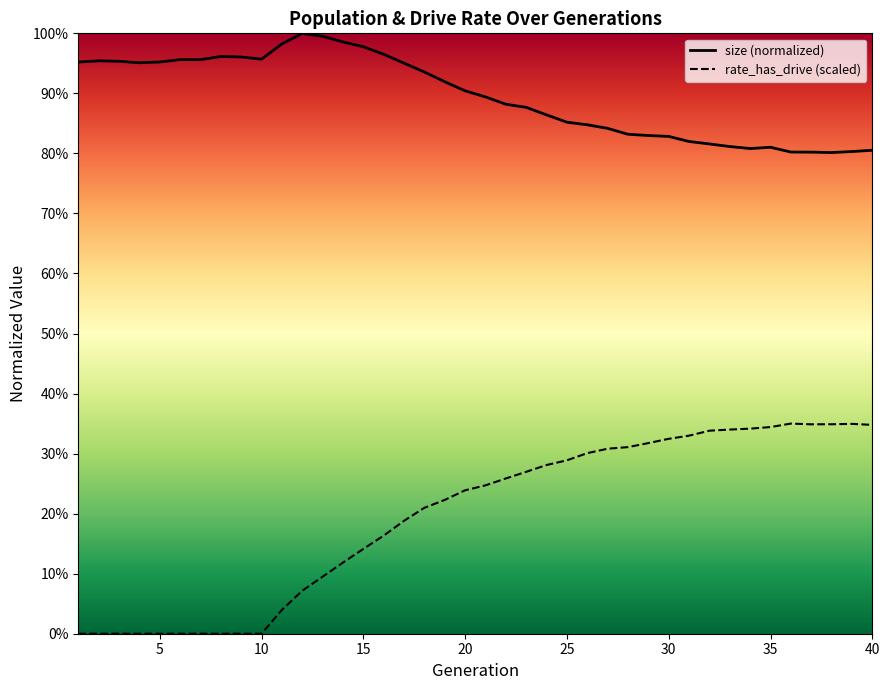

The value of size at 12 is 0.6. True or false?

False